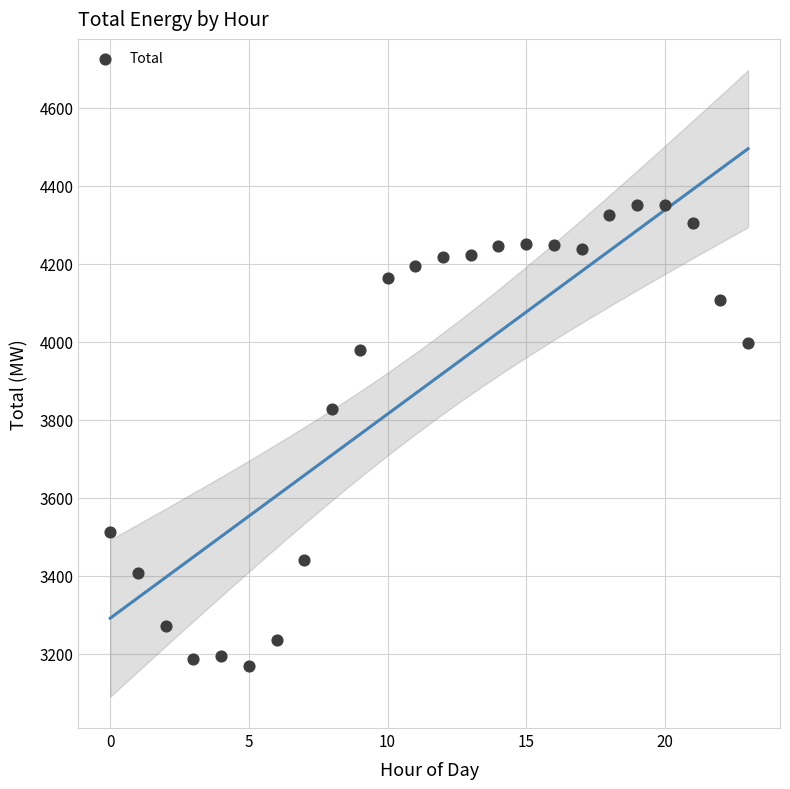

What is the range of Y values (max minus min)?

1181